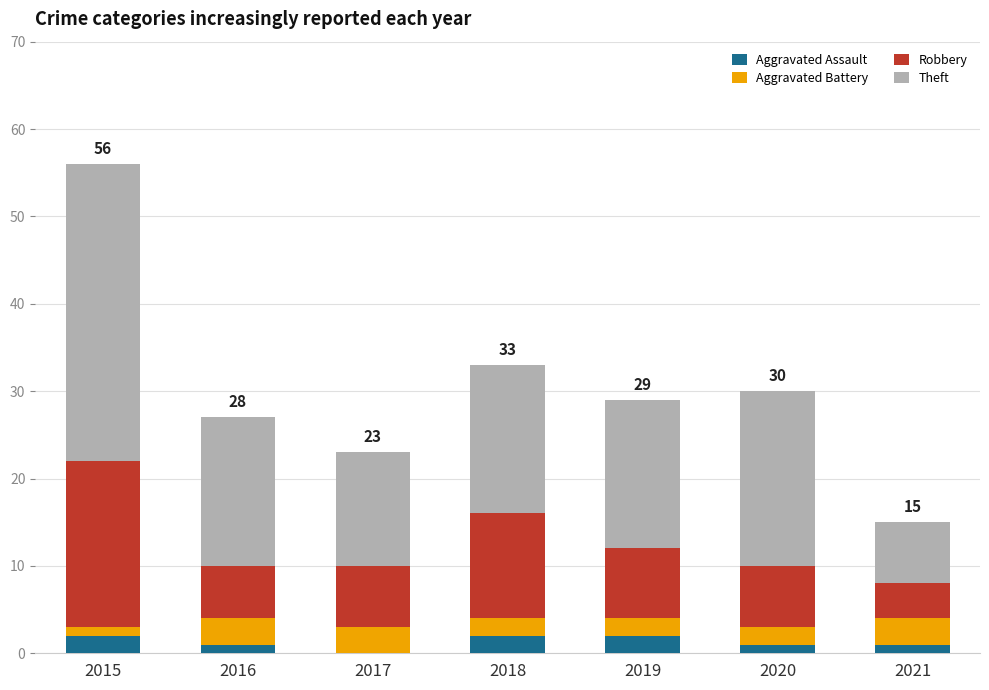

Reading left to right, list the values for the Aggravated Assault series.

2015=2	2016=1	2017=0	2018=2	2019=2	2020=1	2021=1